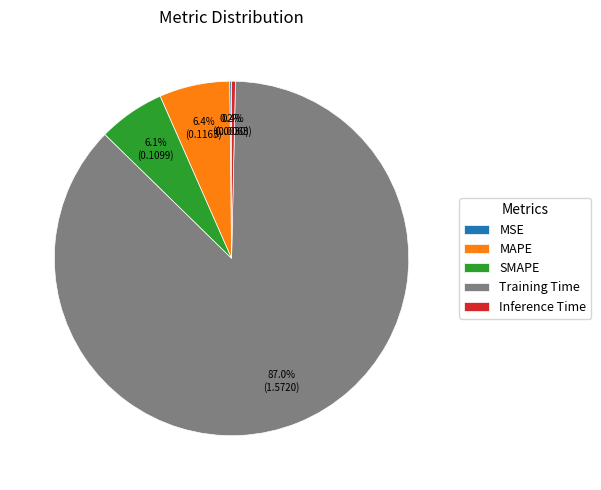

Is there any slice that represents more than half of the pie?

Yes